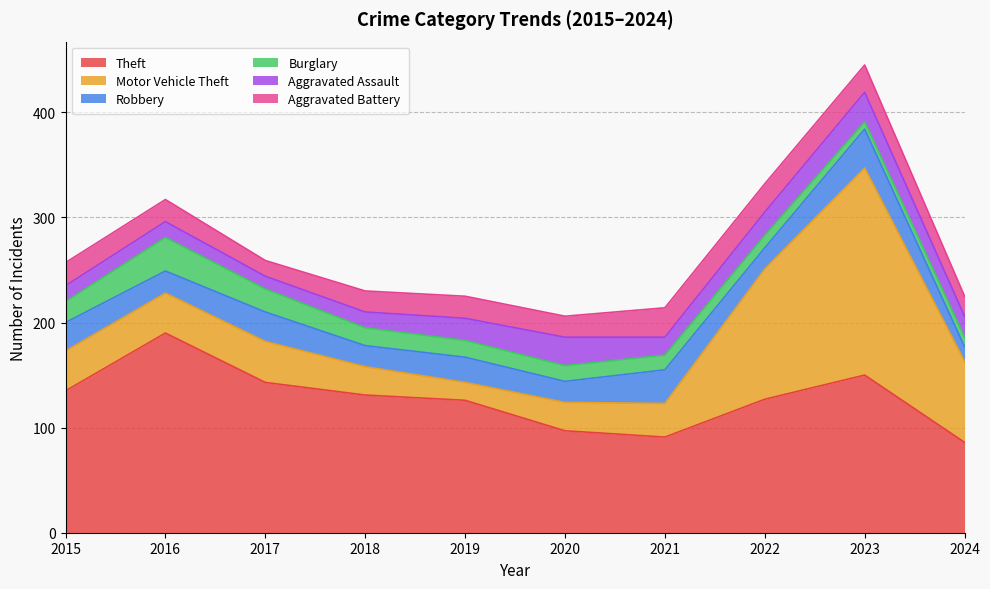

What is the total value across all series at 2023?

445